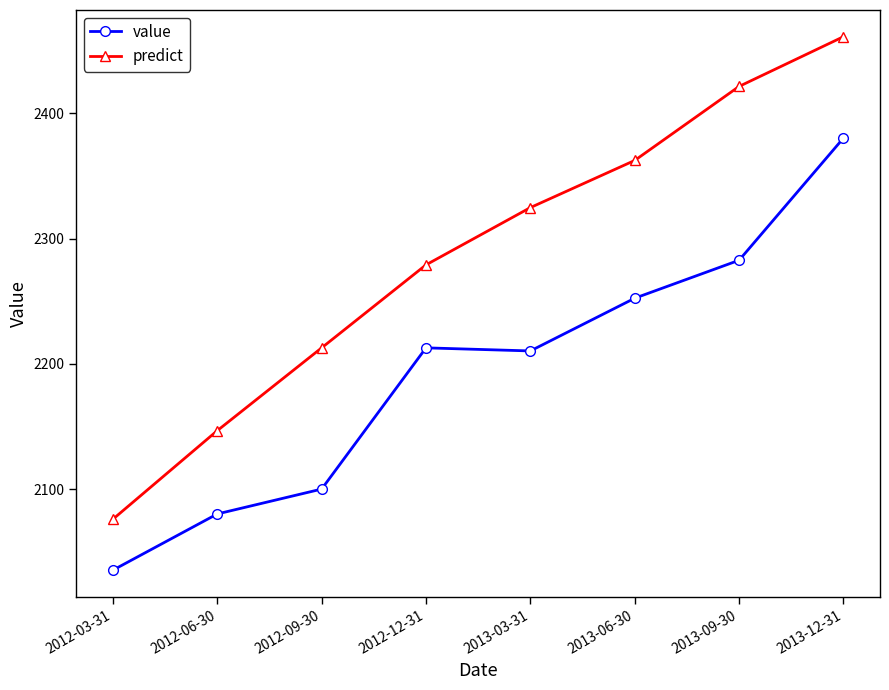

List the series in order of their peak value, lowest first.

value, predict